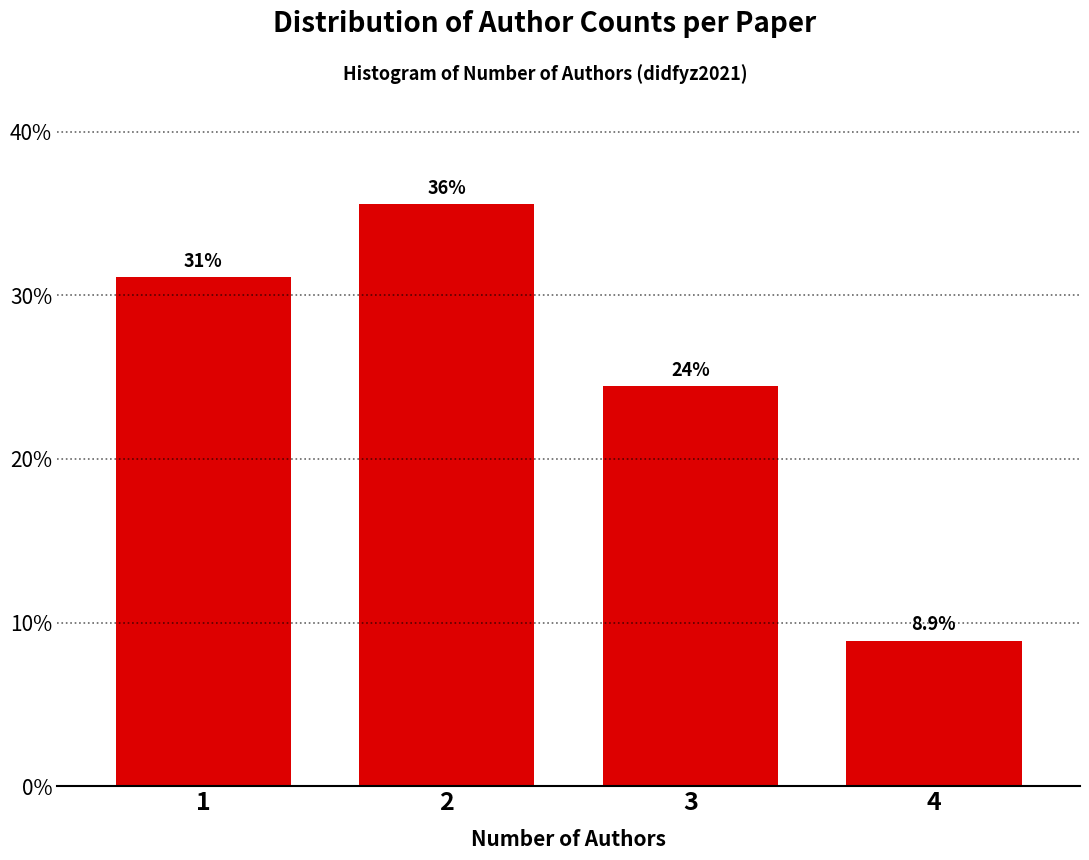

Reading right to left, what are all the values shown in this chart?

4=8.9	3=24.4	2=35.6	1=31.1